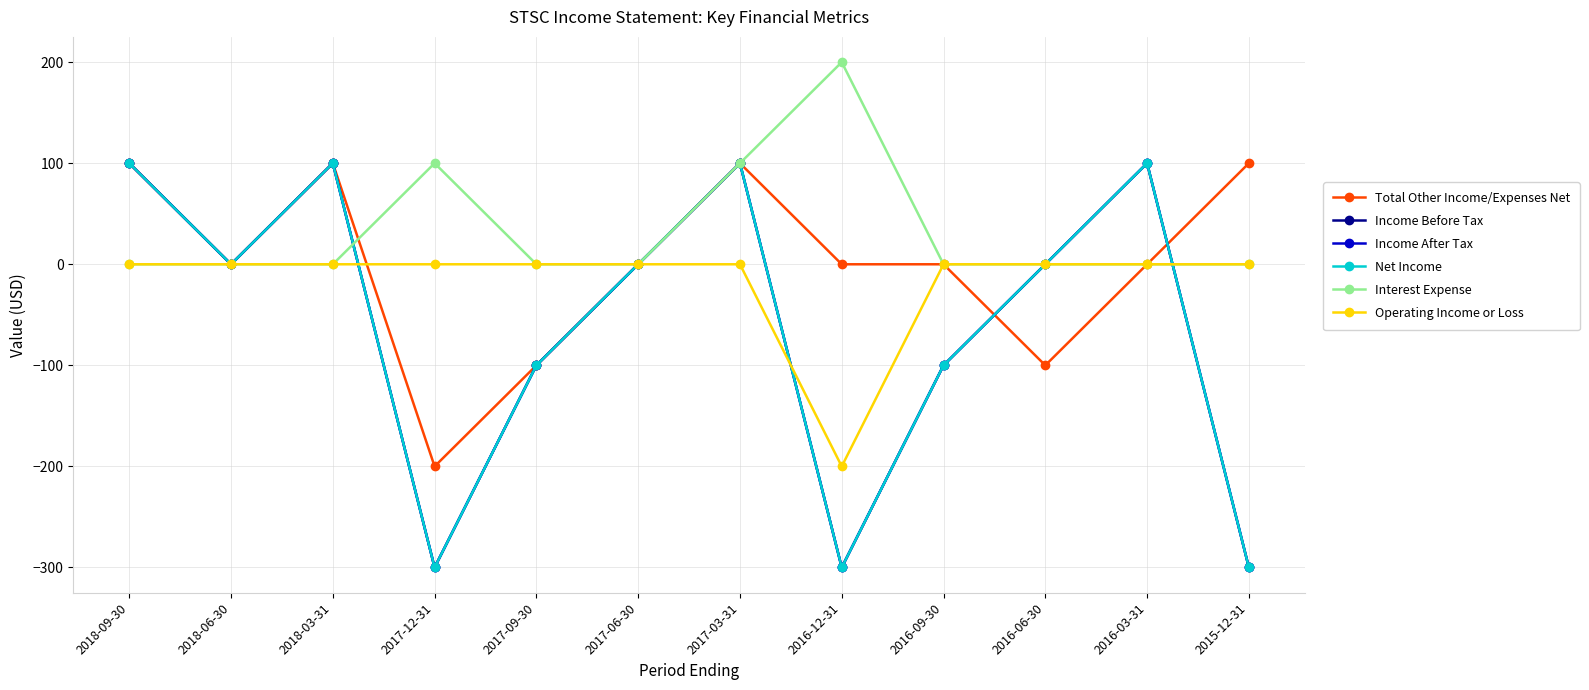

Where is Income Before Tax nearest to the value -100?

2017-09-30